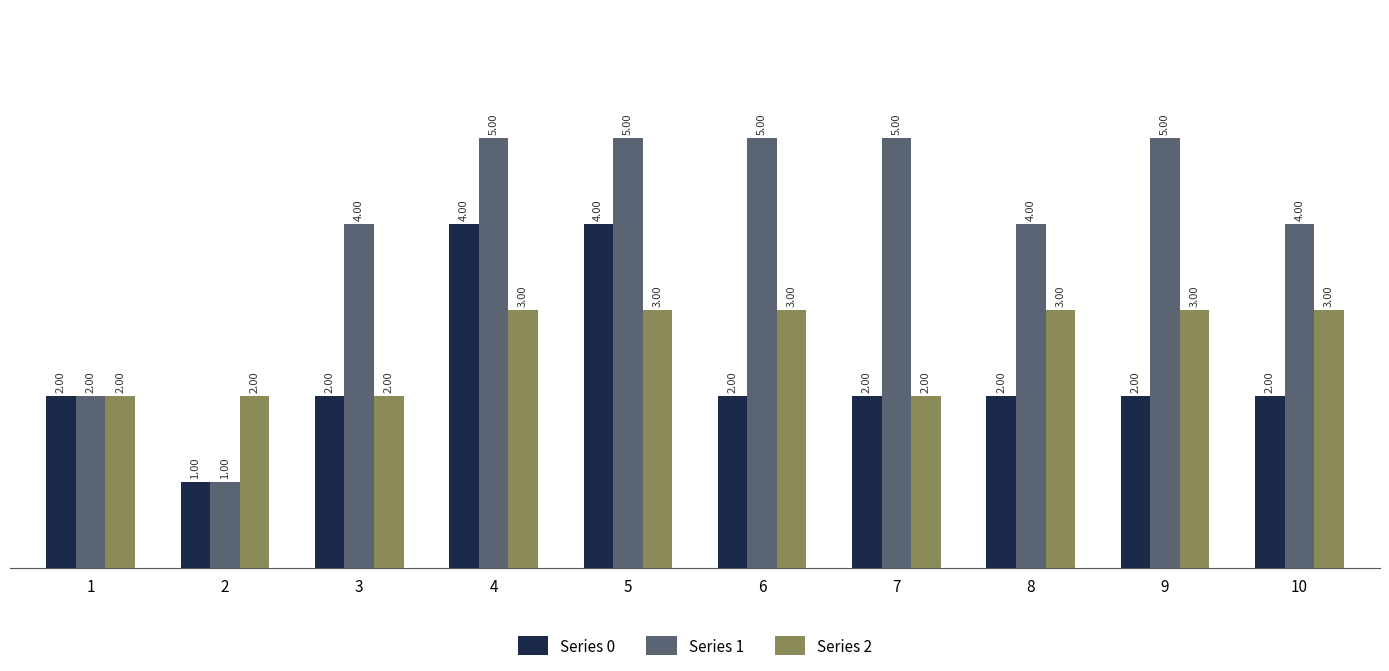

What is the value of the Series 0 bar at the 7th from the left?

2